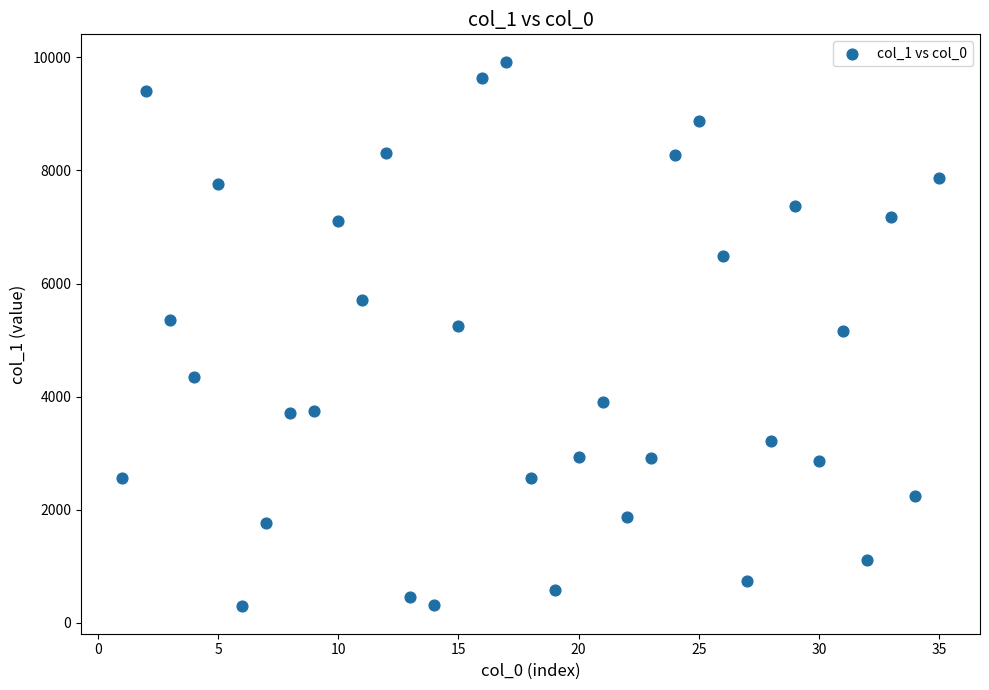

What is the range of X values (max minus min)?

34